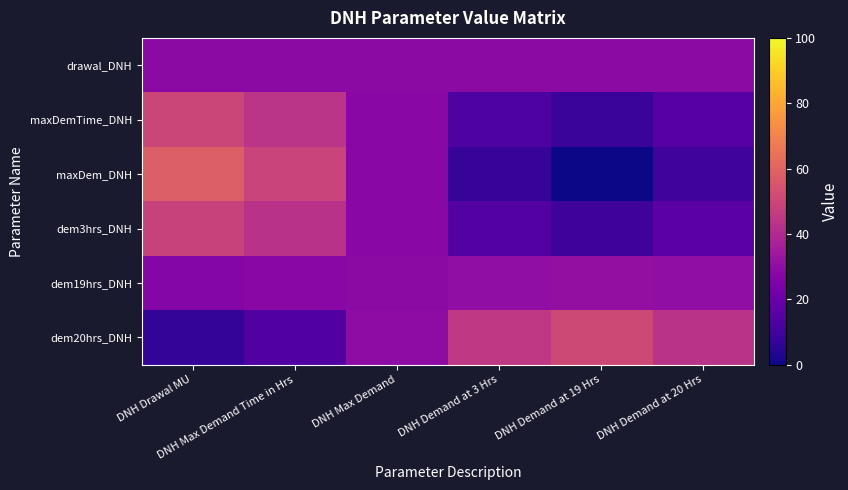

What is the difference between the highest and lowest values at DNH Demand at 19 Hrs?

50.8